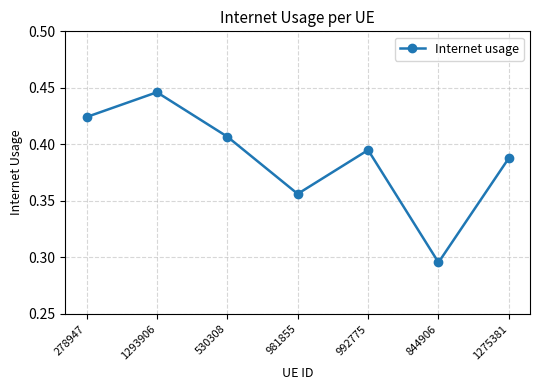

The chart shows a value of 0.6 at 530308. True or false?

False